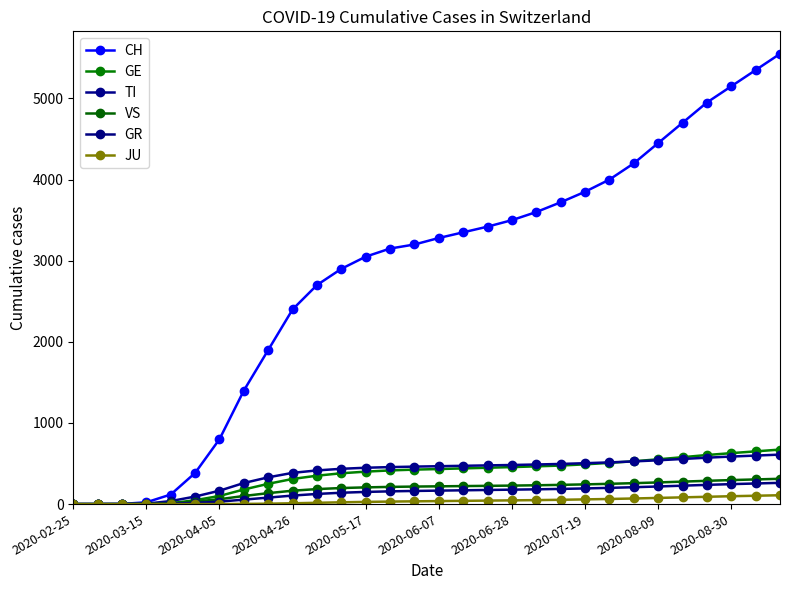

Which series has the largest range (max minus min)?

CH